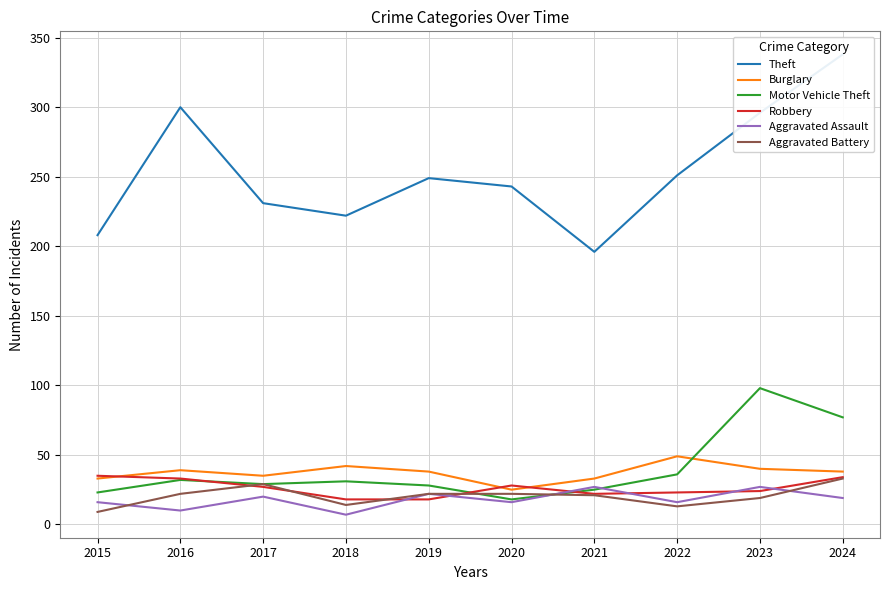

How many times do Robbery and Aggravated Assault cross each other?

6